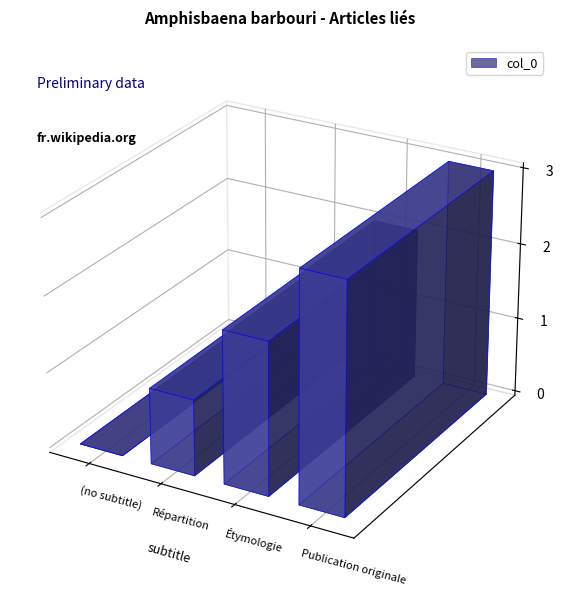

How many series are shown in this chart?

1